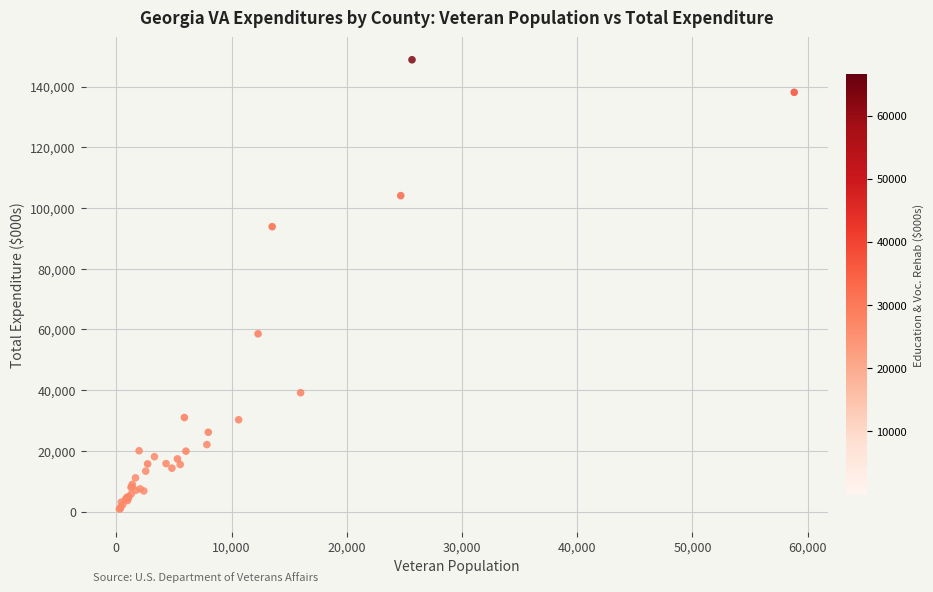

What Y value in the scatter plot is closest to 74826?

58568.1